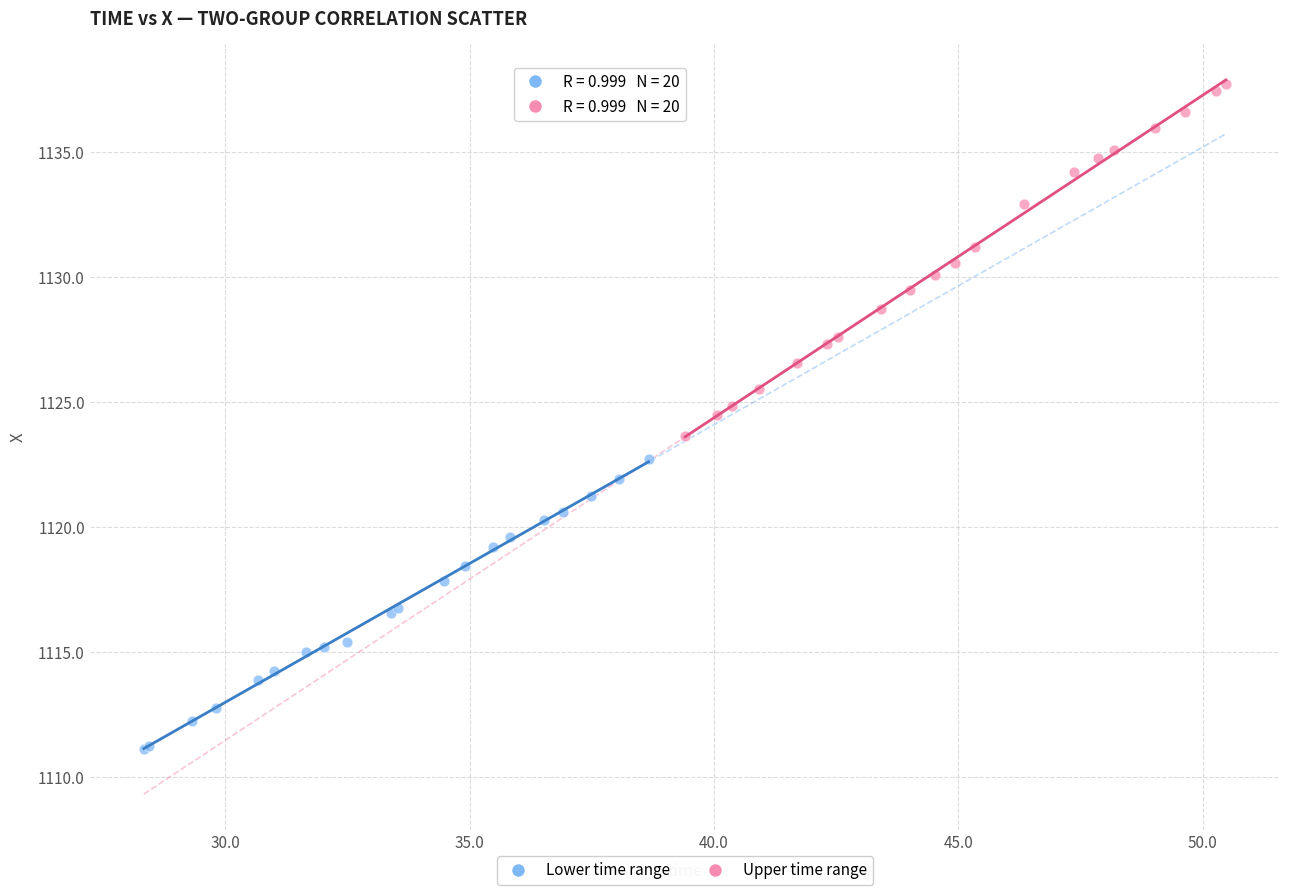

Which series has the largest Y range (max minus min)?

Upper time range